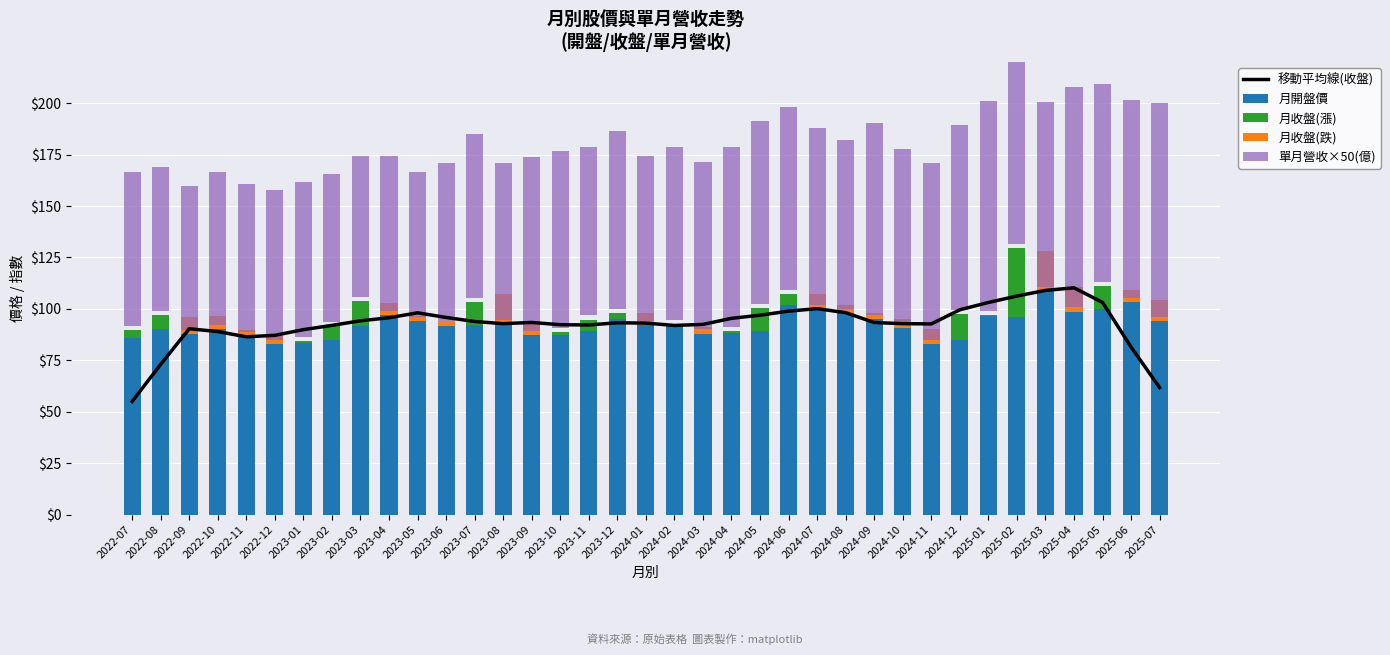

What are all the series names shown in the legend?

移動平均線(收盤), 月開盤價, 月收盤(漲), 月收盤(跌), 單月營收×50(億)